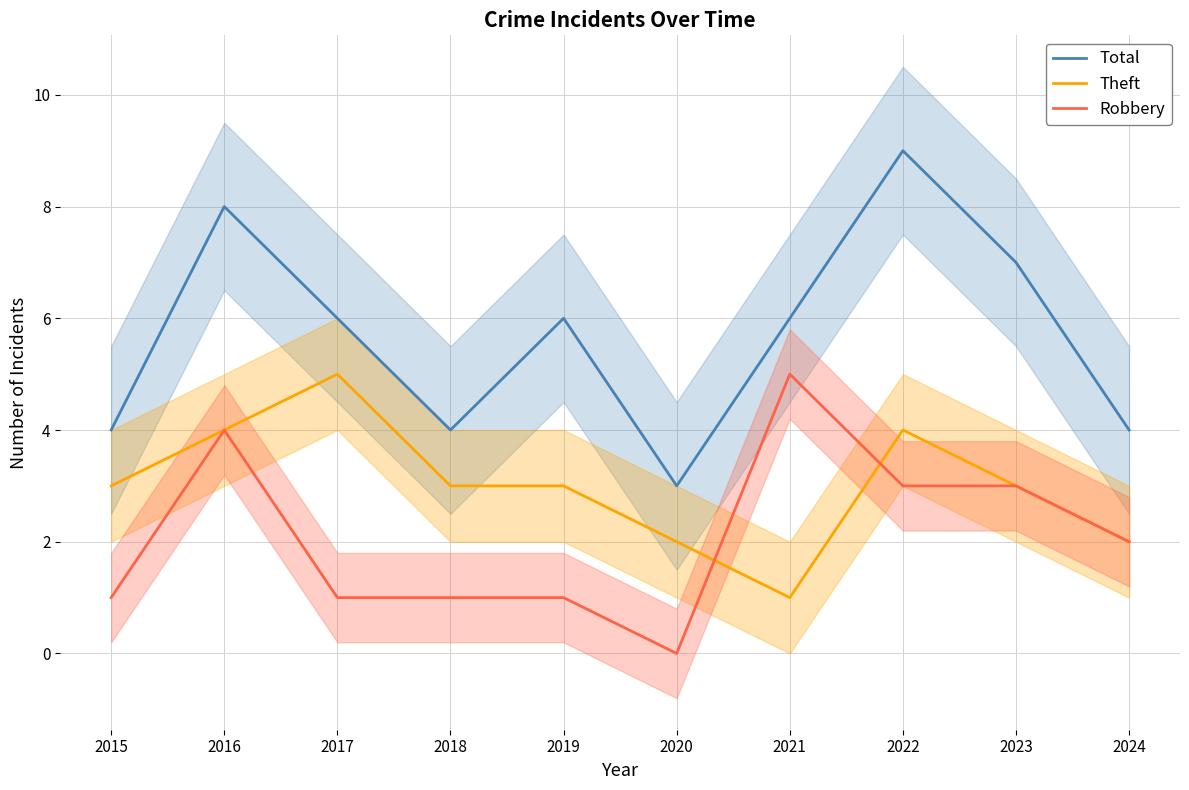

Count the number of data series in this chart.

3